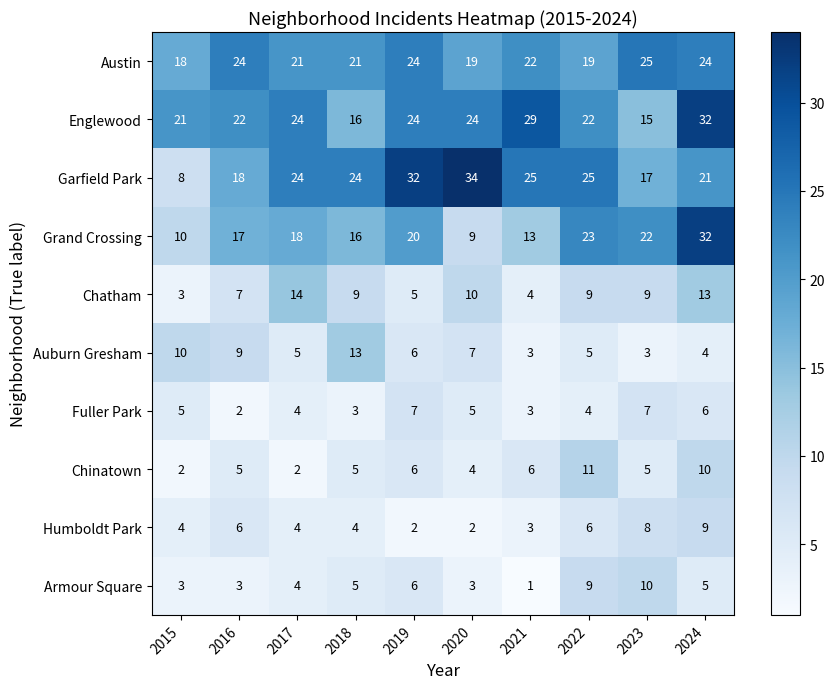

Between 2018 and 2022, which series saw the biggest shift?

Auburn Gresham